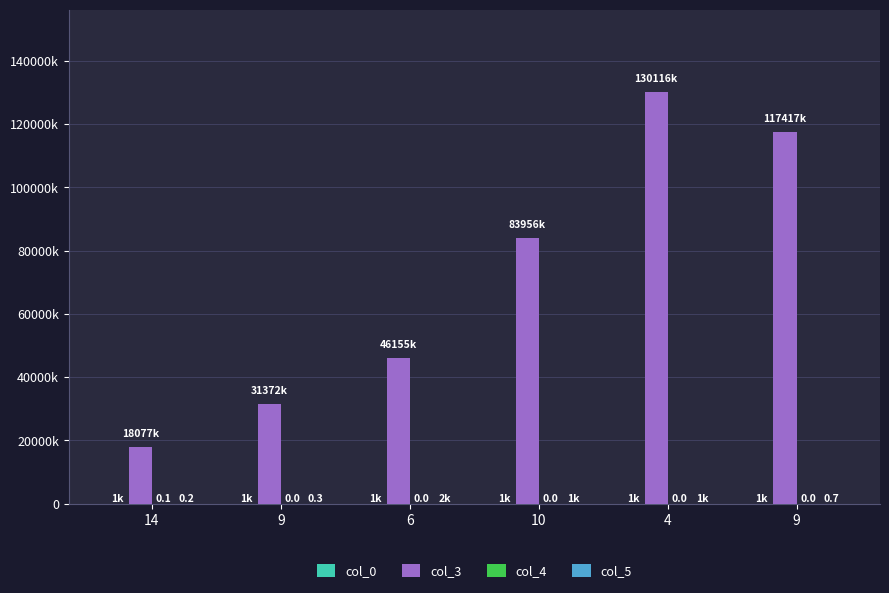

What is the difference between the col_3 values at 4 and 10?

46160.2